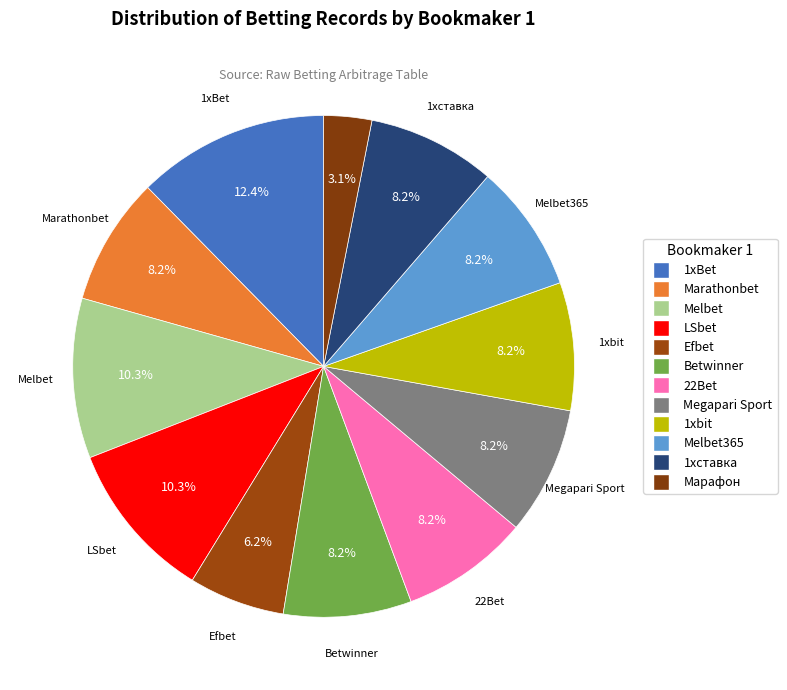

How many segments does this pie chart have?

12